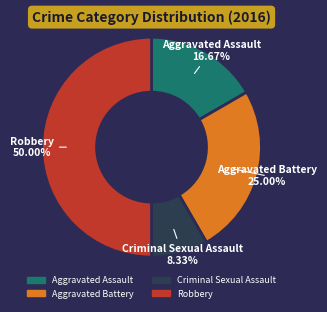

The Robbery slice represents 39% of the pie. True or false?

False